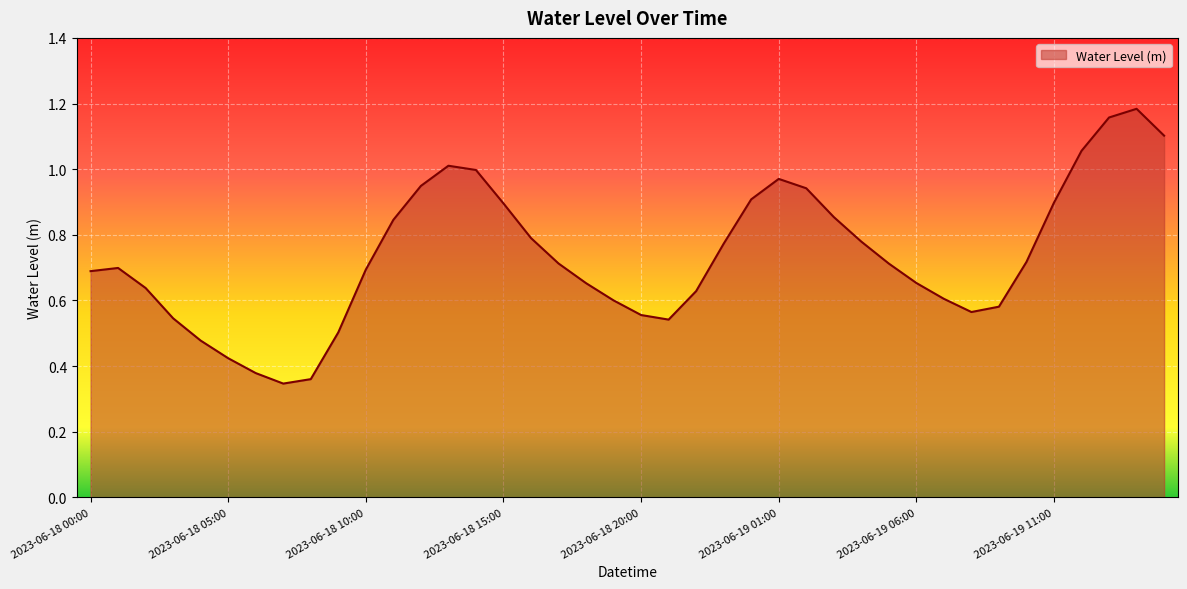

Reading right to left, transcribe all the data shown in this chart.

2023-06-19 15:00=1.1	2023-06-19 14:00=1.2	2023-06-19 13:00=1.2	2023-06-19 12:00=1.1	2023-06-19 11:00=0.9	2023-06-19 10:00=0.7	2023-06-19 09:00=0.6	2023-06-19 08:00=0.6	2023-06-19 07:00=0.6	2023-06-19 06:00=0.7	2023-06-19 05:00=0.7	2023-06-19 04:00=0.8	2023-06-19 03:00=0.9	2023-06-19 02:00=0.9	2023-06-19 01:00=1.0	2023-06-19 00:00=0.9	2023-06-18 23:00=0.8	2023-06-18 22:00=0.6	2023-06-18 21:00=0.5	2023-06-18 20:00=0.6	2023-06-18 19:00=0.6	2023-06-18 18:00=0.7	2023-06-18 17:00=0.7	2023-06-18 16:00=0.8	2023-06-18 15:00=0.9	2023-06-18 14:00=1.0	2023-06-18 13:00=1.0	2023-06-18 12:00=0.9	2023-06-18 11:00=0.8	2023-06-18 10:00=0.7	2023-06-18 09:00=0.5	2023-06-18 08:00=0.4	2023-06-18 07:00=0.3	2023-06-18 06:00=0.4	2023-06-18 05:00=0.4	2023-06-18 04:00=0.5	2023-06-18 03:00=0.5	2023-06-18 02:00=0.6	2023-06-18 01:00=0.7	2023-06-18 00:00=0.7